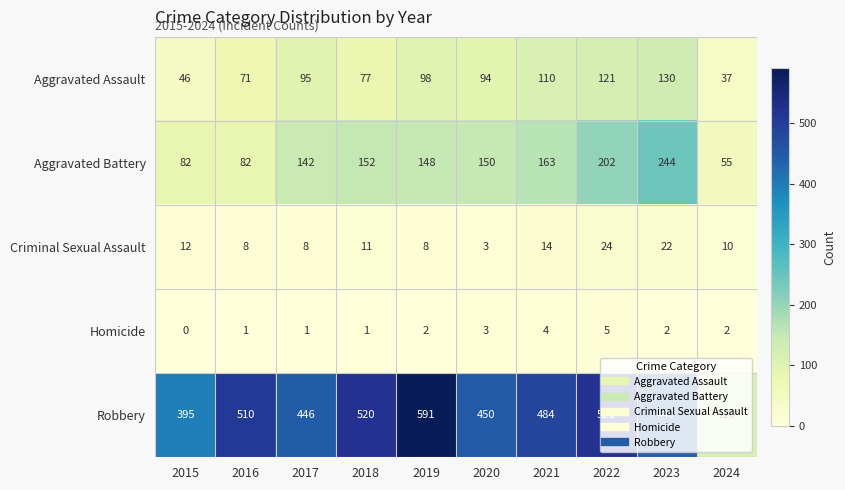

What is the maximum value for Homicide?

5